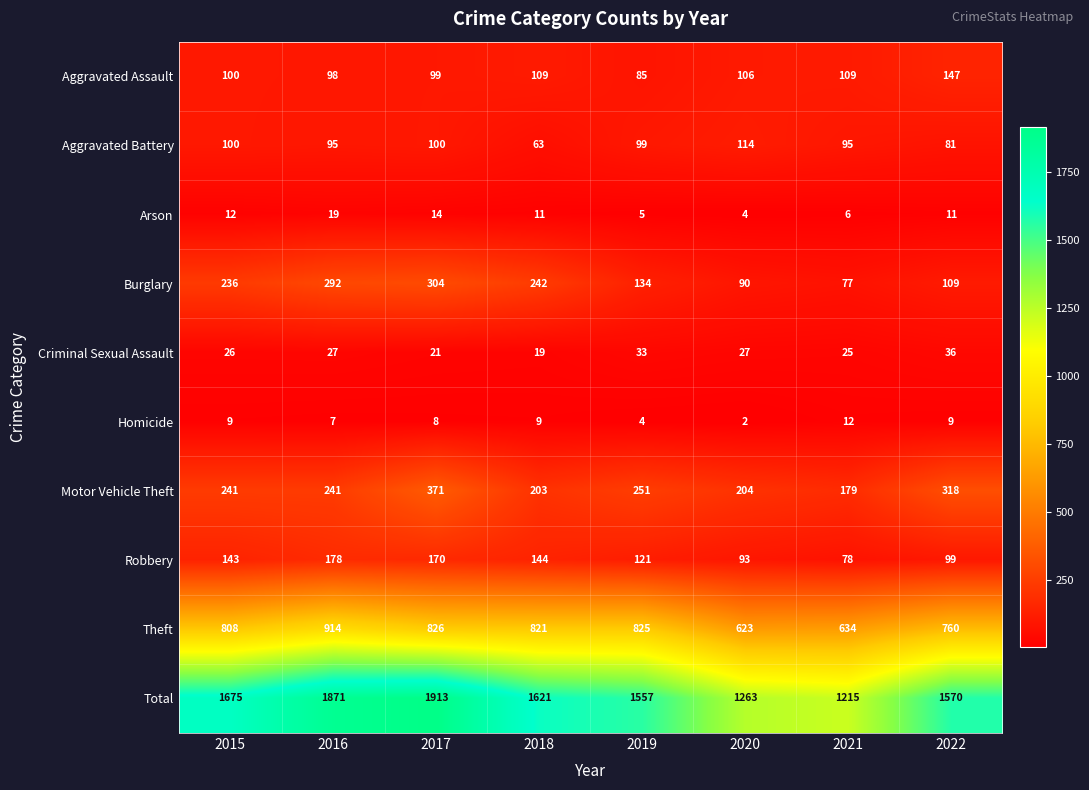

How many distinct data groups are displayed?

10